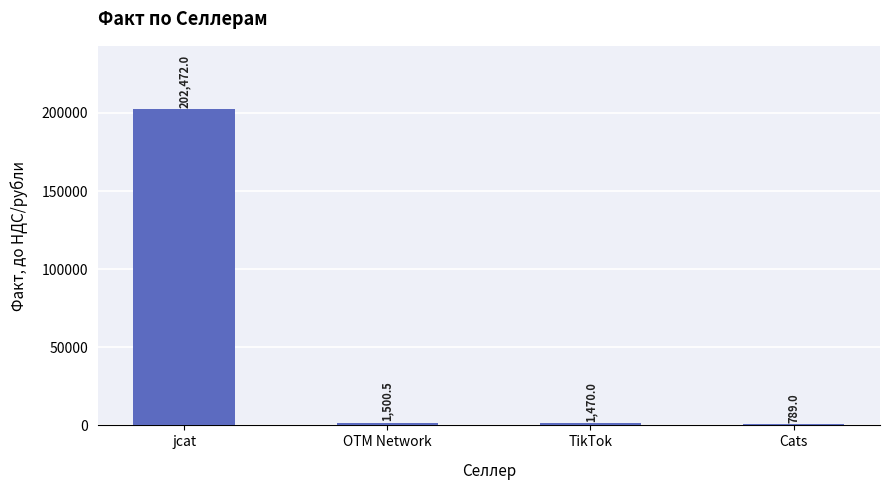

Which category has the highest value across all series?

jcat